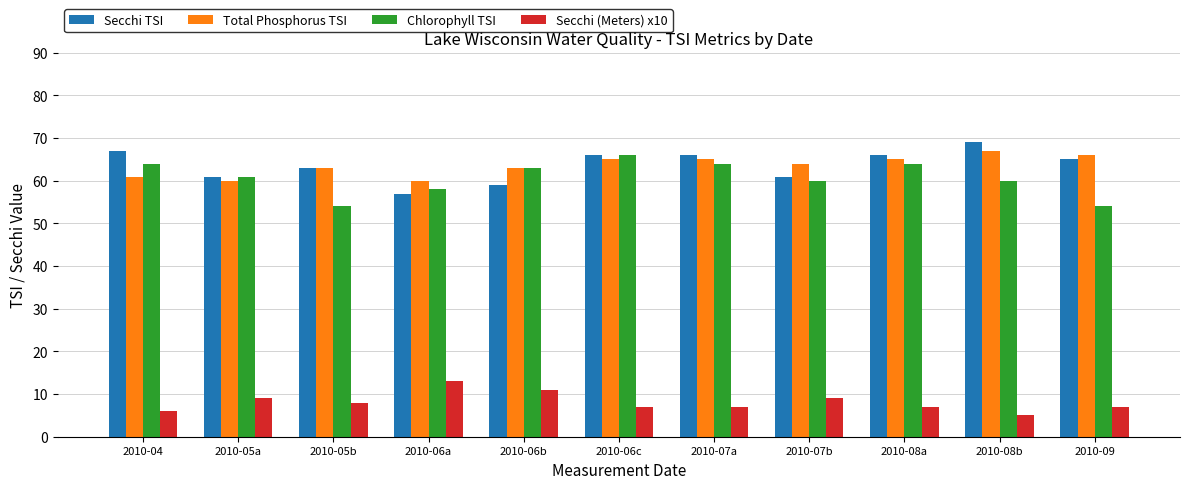

What is the minimum value shown in the chart?

5